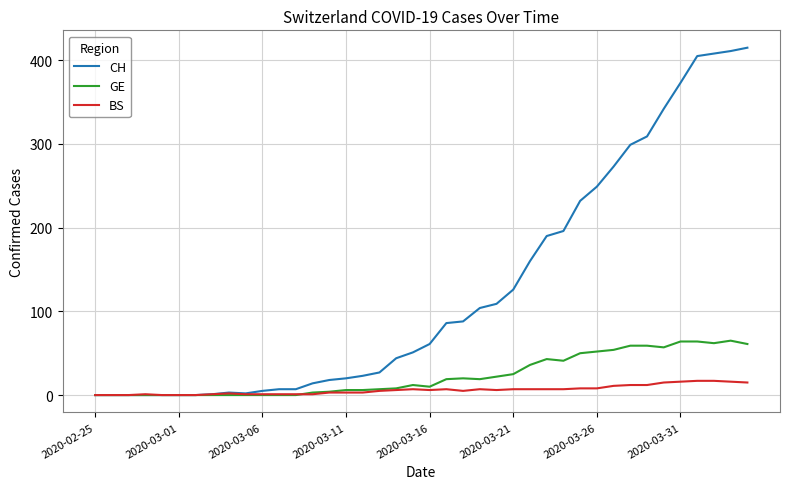

What is the greatest value displayed?

415